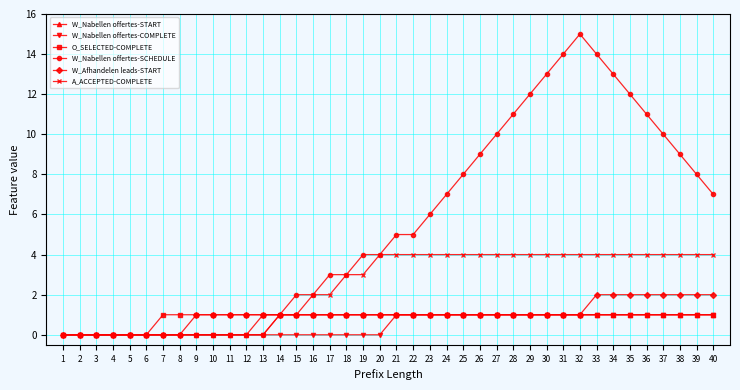

Is the value of O_SELECTED-COMPLETE at 39 greater than the value of W_Nabellen offertes-COMPLETE at 7?

Yes